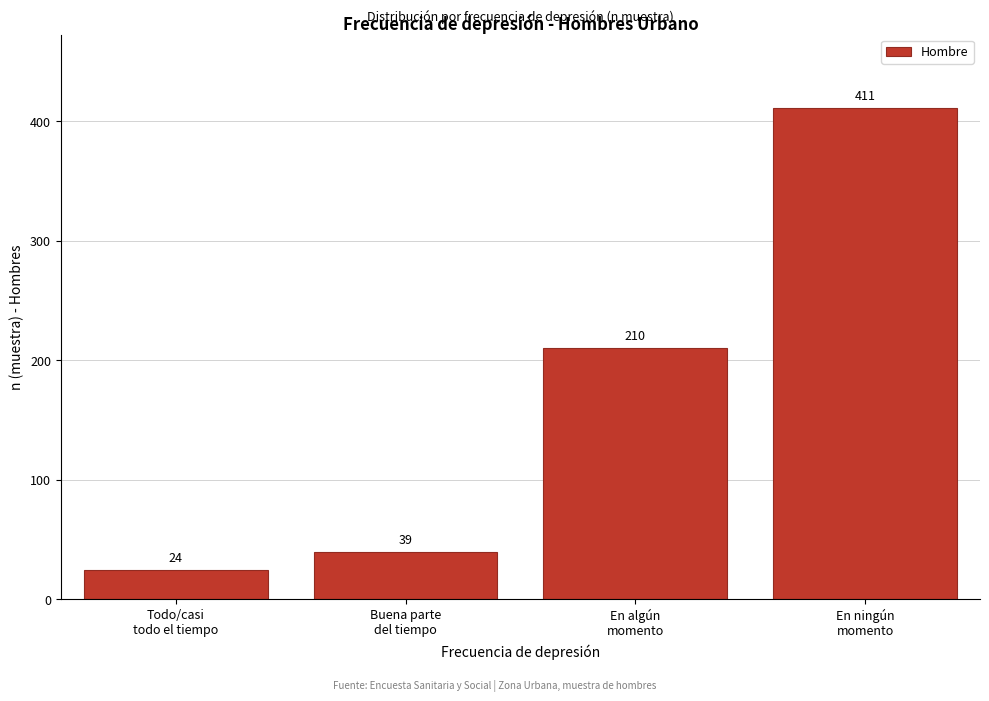

Reading left to right, transcribe all the data shown in this chart.

24	39	210	411